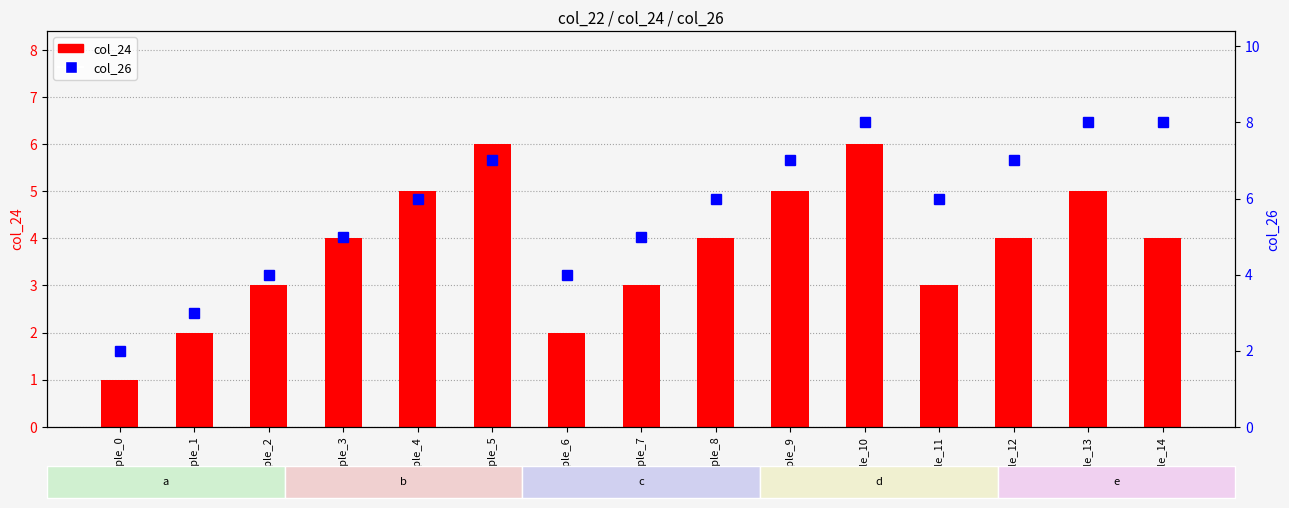

At how many categories does at least one series exceed 6?

6